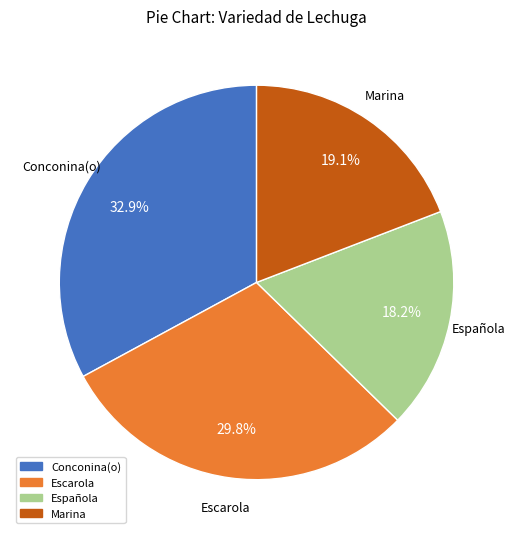

To the nearest percent, what is the difference between the Marina and Conconina(o) slice percentages?

14%